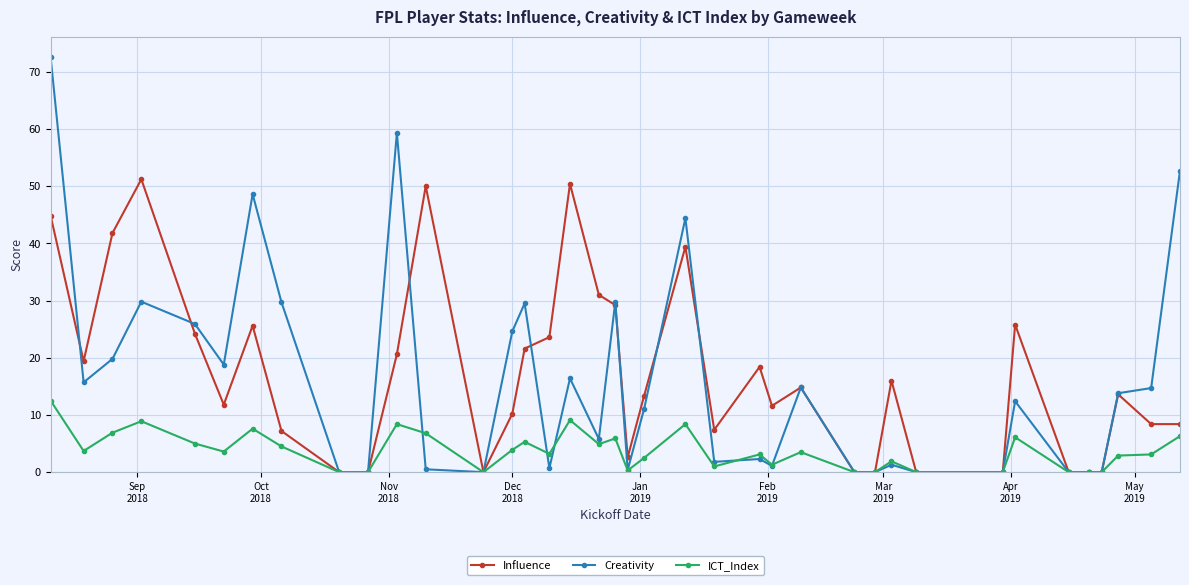

Which series has the largest range (max minus min)?

Creativity